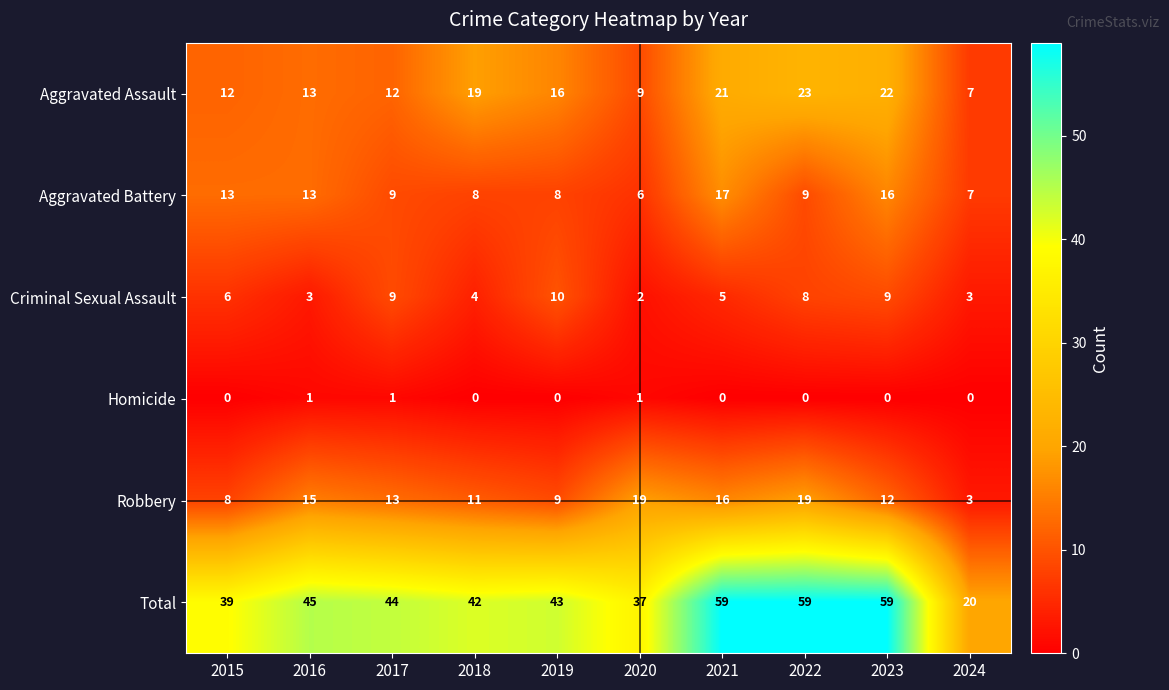

What is the minimum value for Aggravated Battery?

6